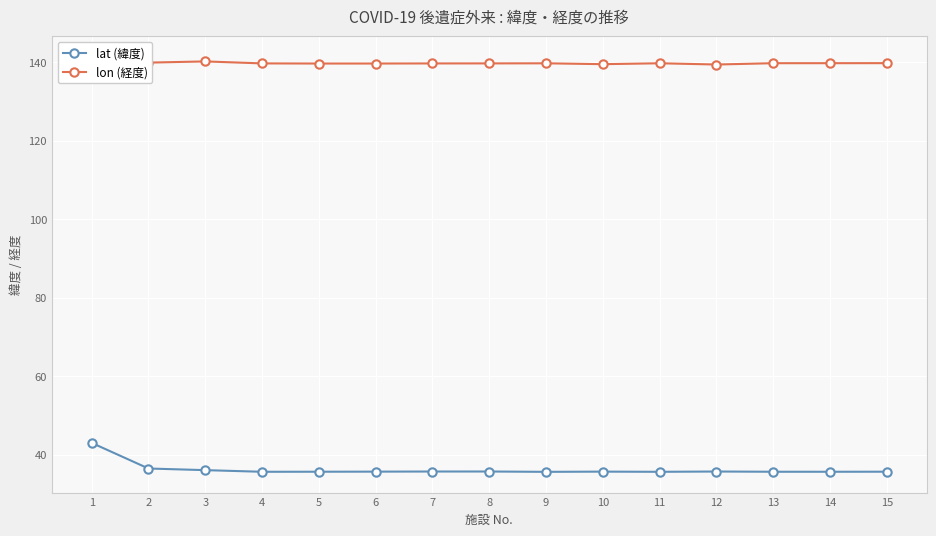

Reading left to right, transcribe all the data shown in this chart.

lat (緯度): 43.0	36.5	36.1	35.7	35.7	35.7	35.7	35.7	35.6	35.7	35.7	35.7	35.7	35.7	35.7
lon (経度): 141.3	139.9	140.2	139.7	139.7	139.7	139.7	139.7	139.7	139.5	139.7	139.4	139.8	139.8	139.8